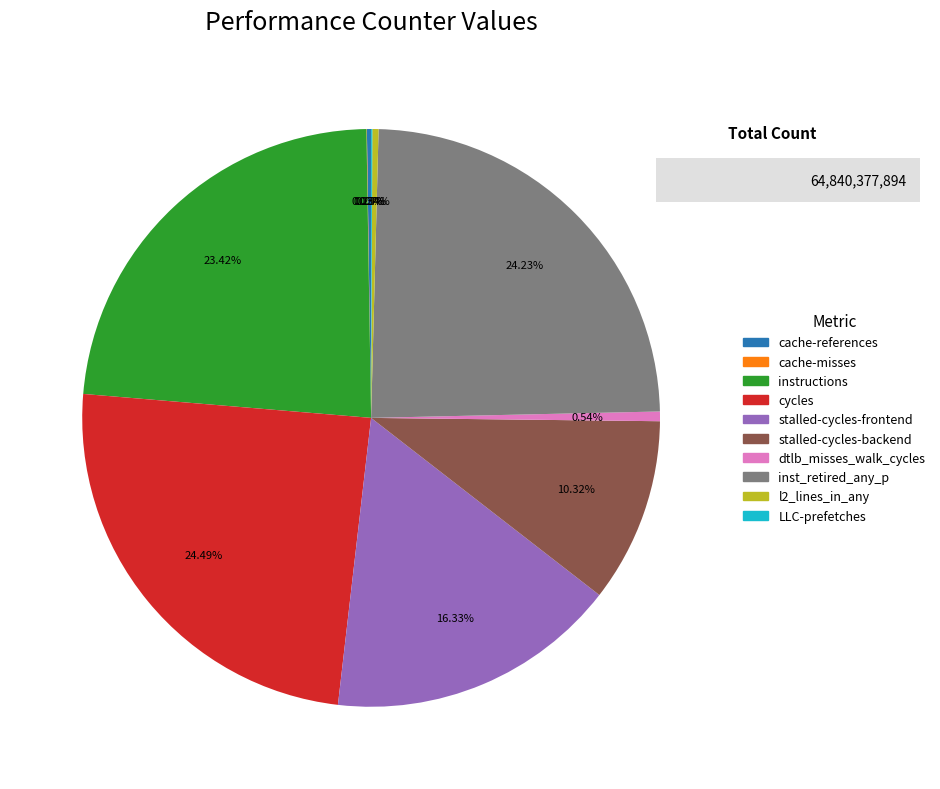

To the nearest percent, what is the difference between the largest and smallest slice percentages?

24%